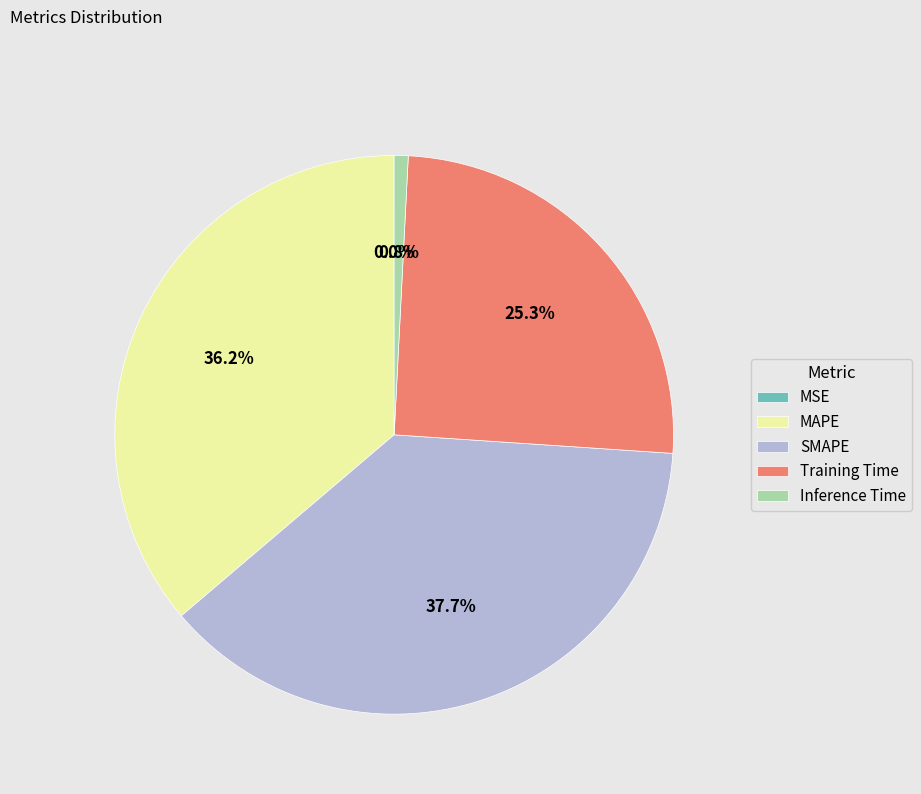

Do SMAPE and Inference Time together represent more than half of the pie?

No